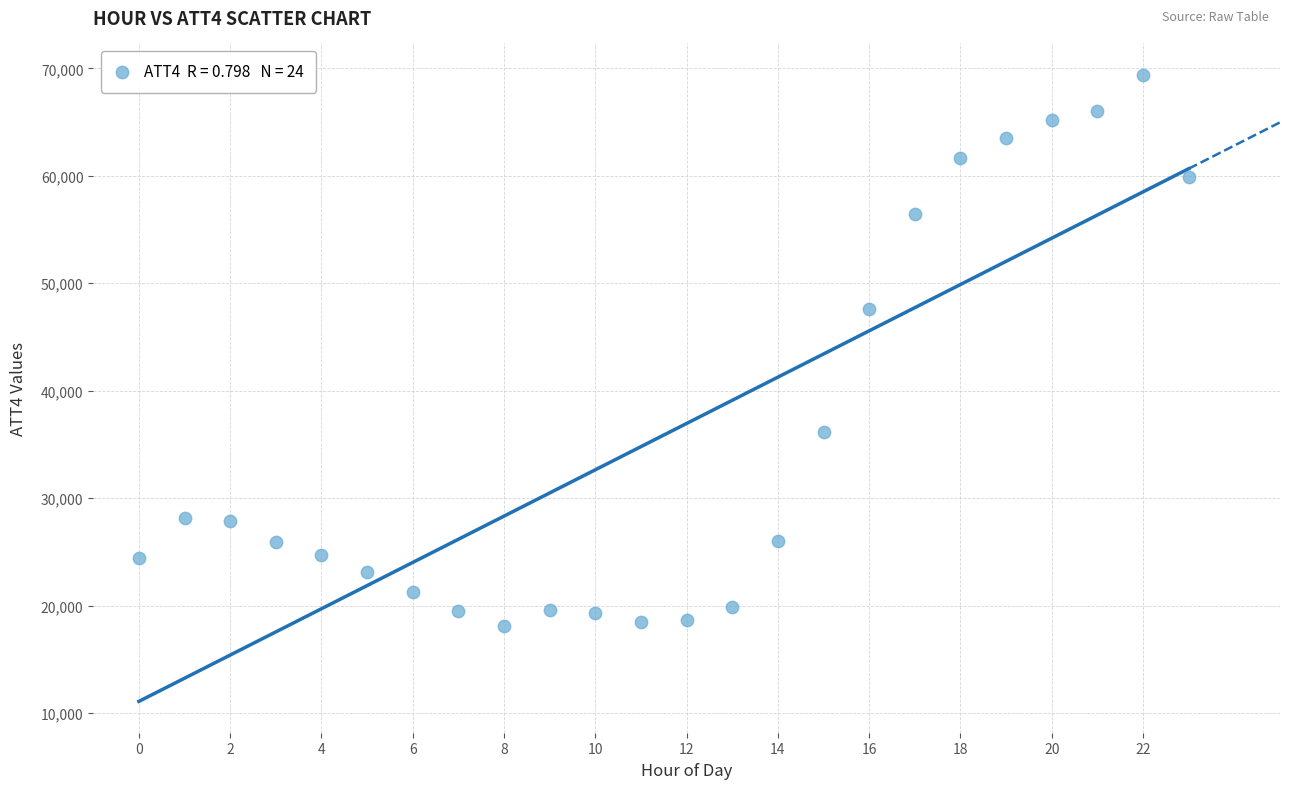

What Y value in the scatter plot is closest to 43750?

47600